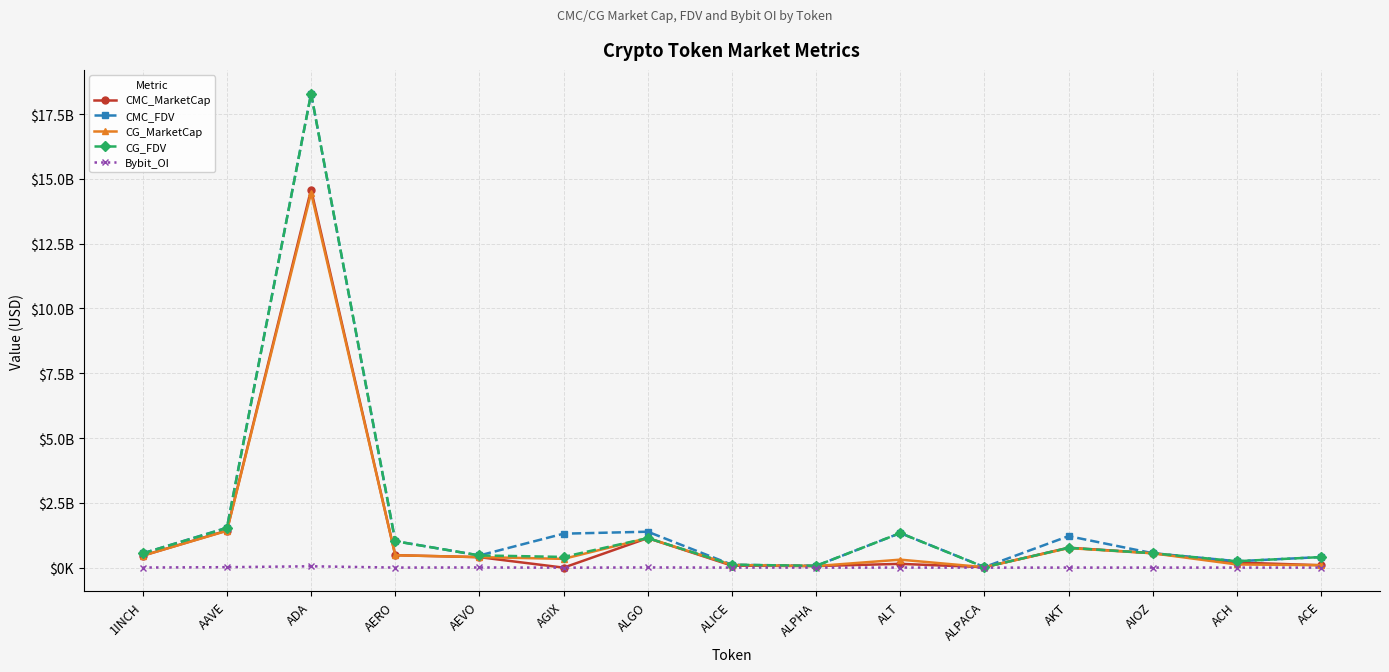

What is the spread (max minus min) of values at ALICE?

110181094